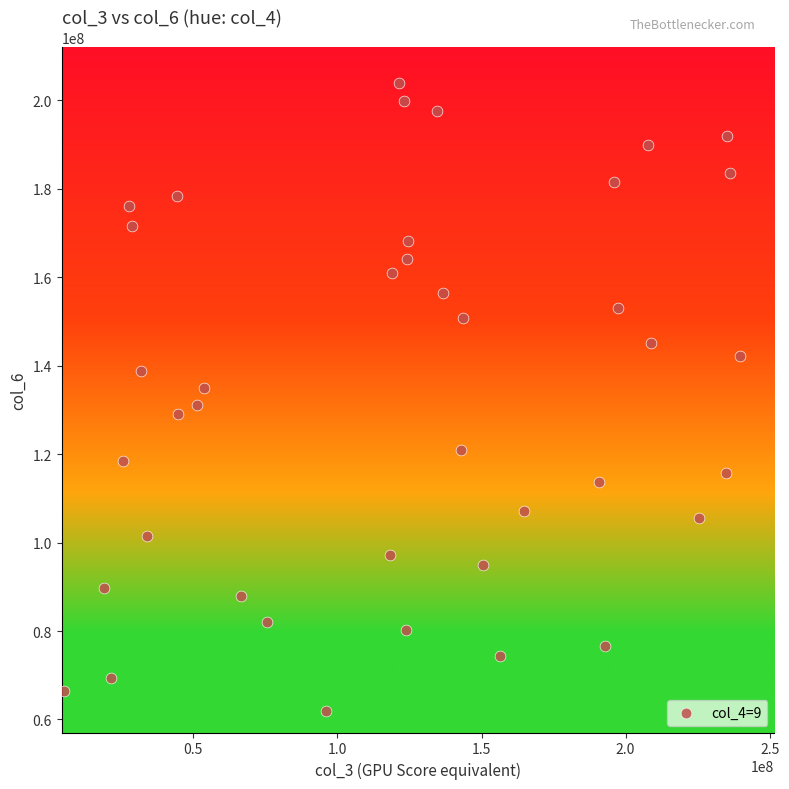

What is the range of X values (max minus min)?

234531648